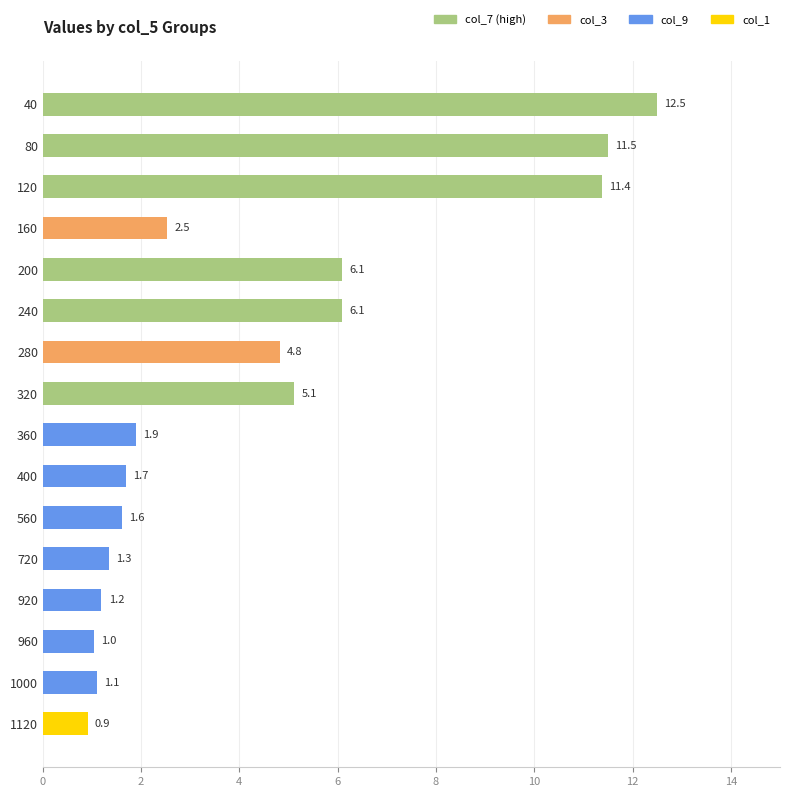

What is the approximate value at 160?

2.5